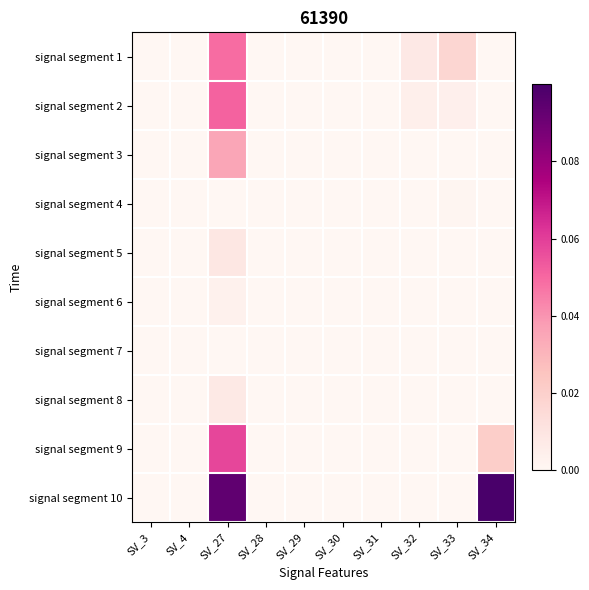

Which series has the widest spread of values?

signal segment 10